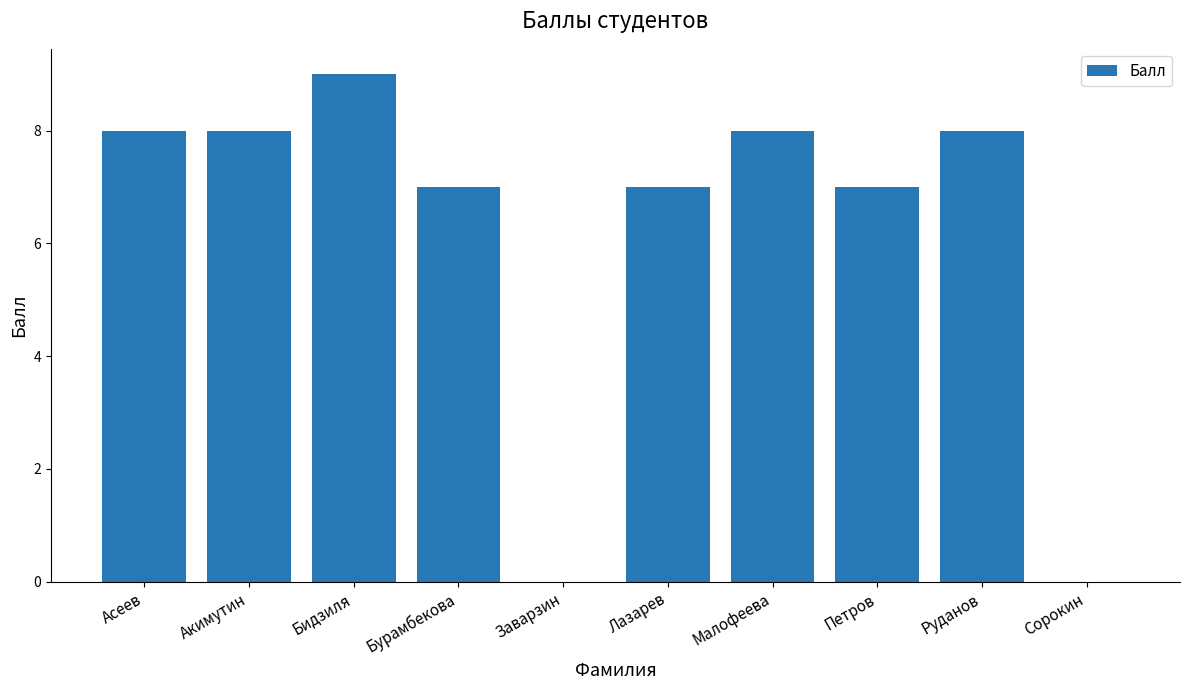

What is the approximate value at Лазарев?

7